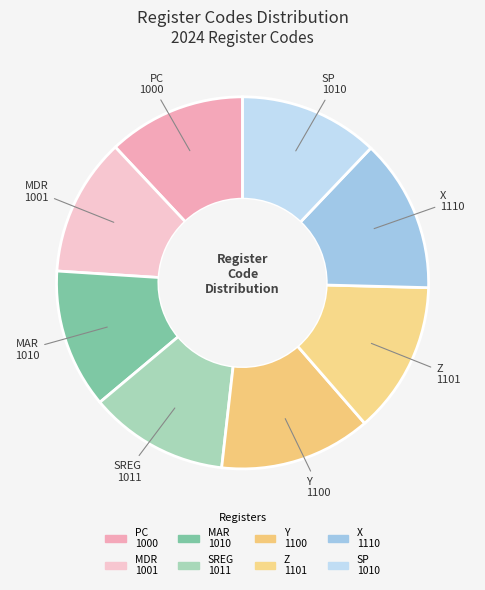

The Z slice represents 4% of the pie. True or false?

False